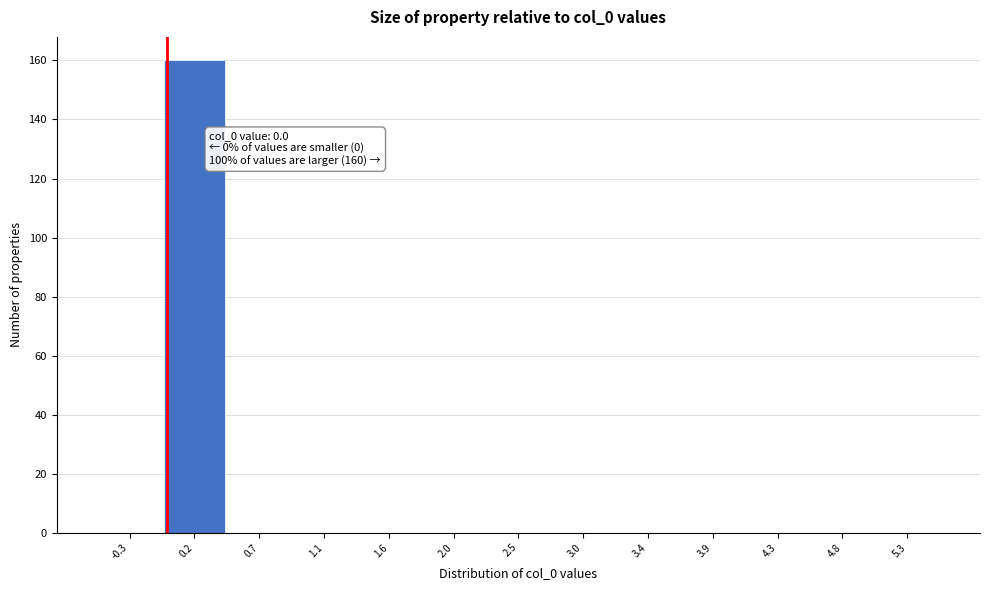

Which range on the x-axis has the tallest bar?

-0.05 to 0.40